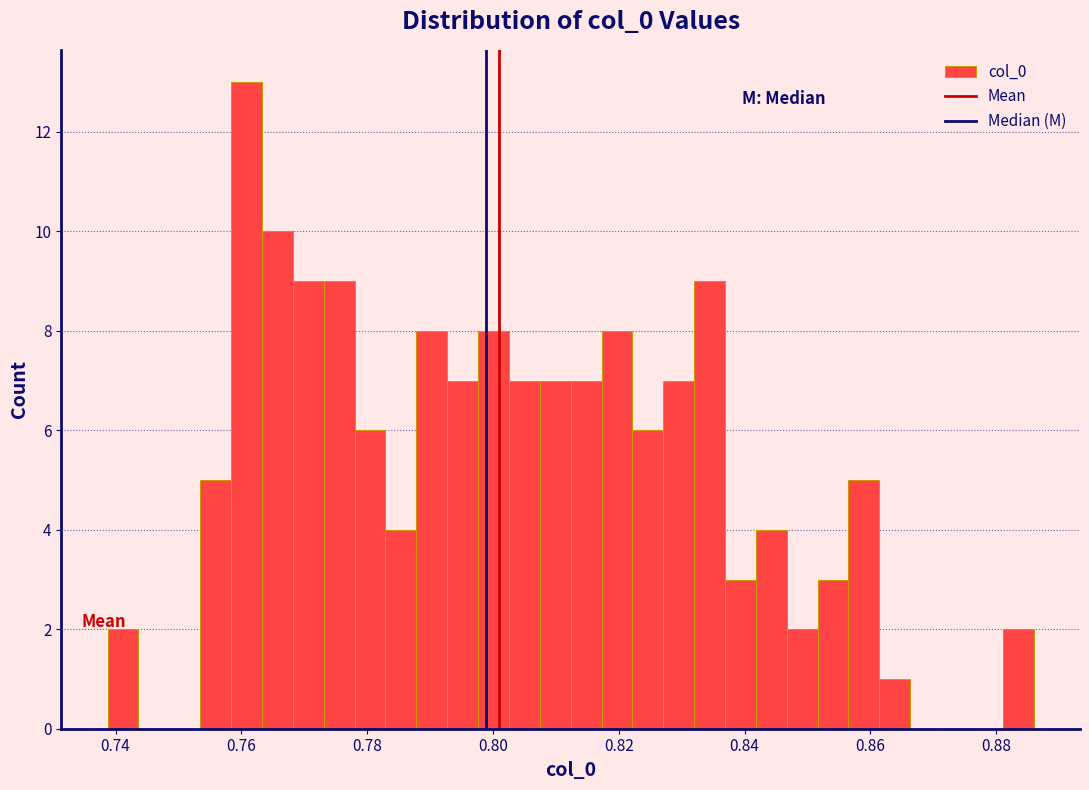

Around what value on the x-axis is the tallest bar? Give the approximate position of its centre, as read against the axis.

0.760